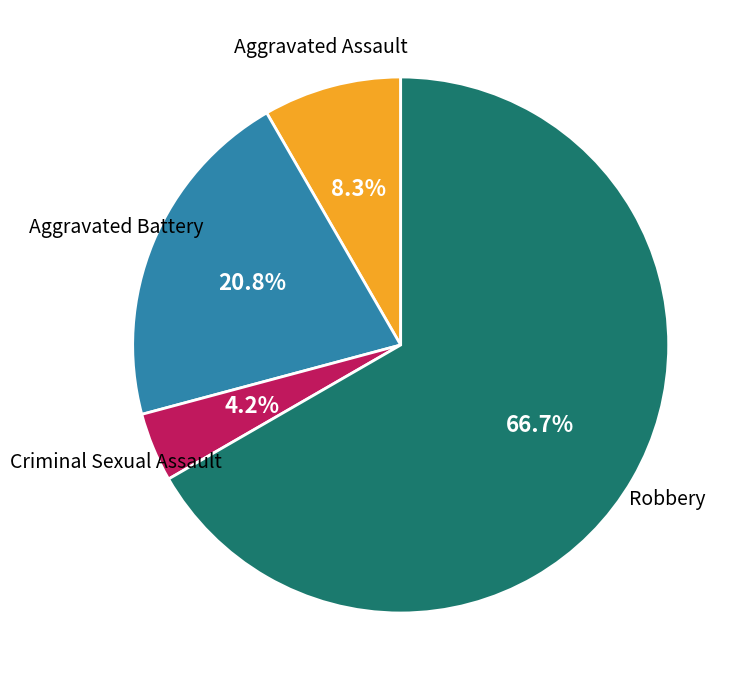

Is there a majority slice in this chart?

Yes